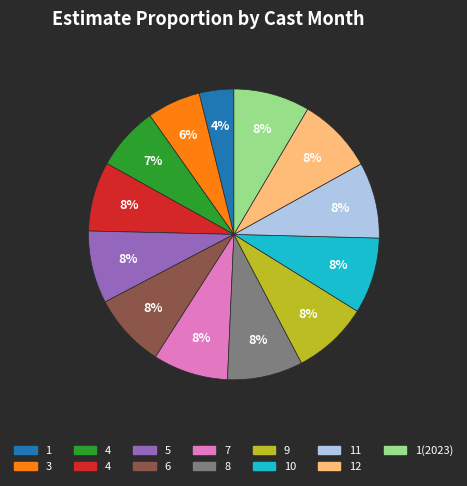

Does any single category account for the majority?

No